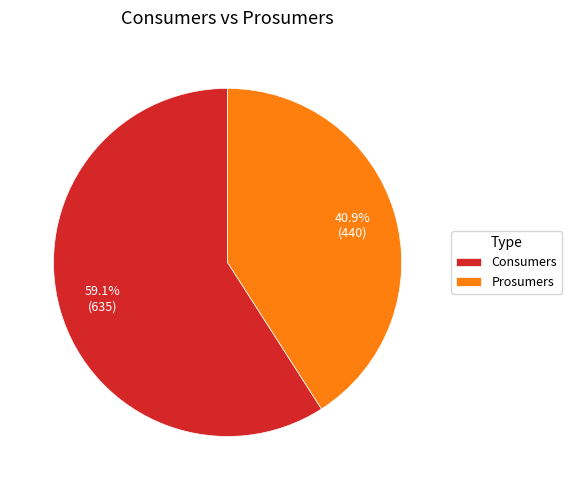

Is there a majority slice in this chart?

Yes